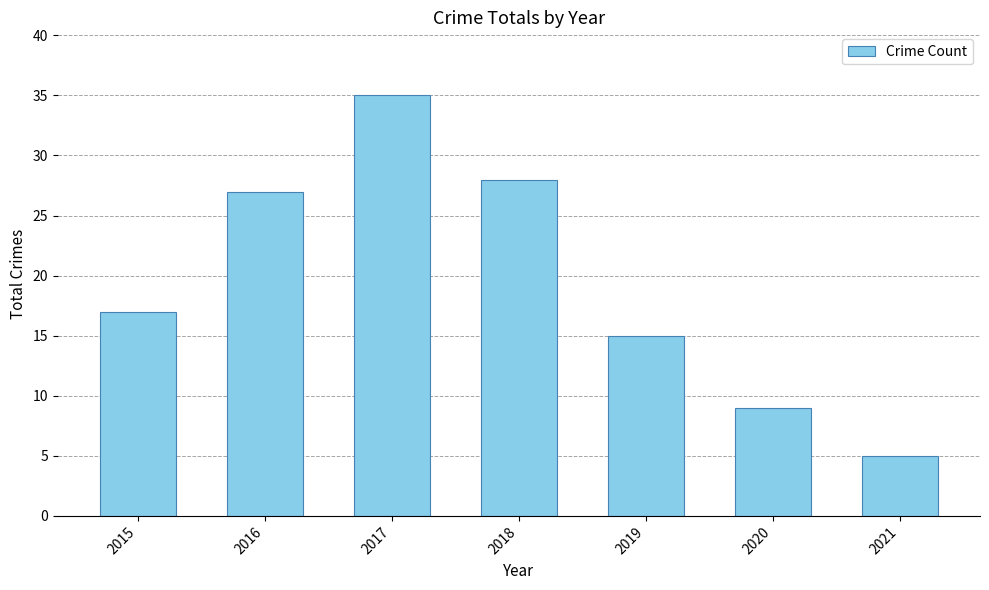

What is the difference between the maximum and minimum values?

30